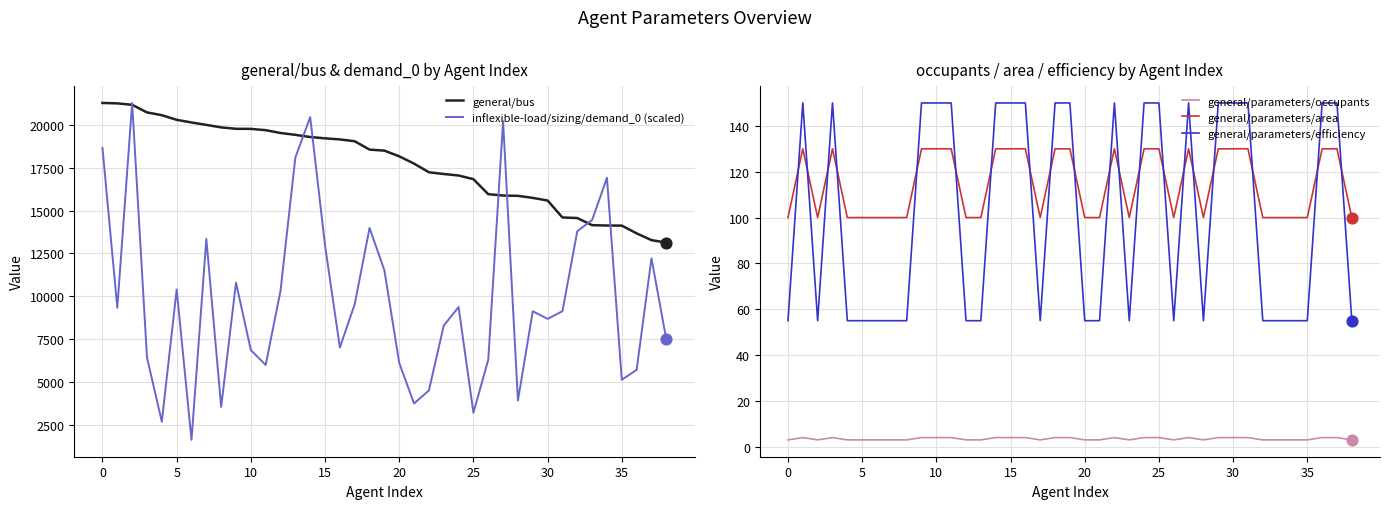

Which series reaches the minimum Y coordinate?

general/parameters/occupants